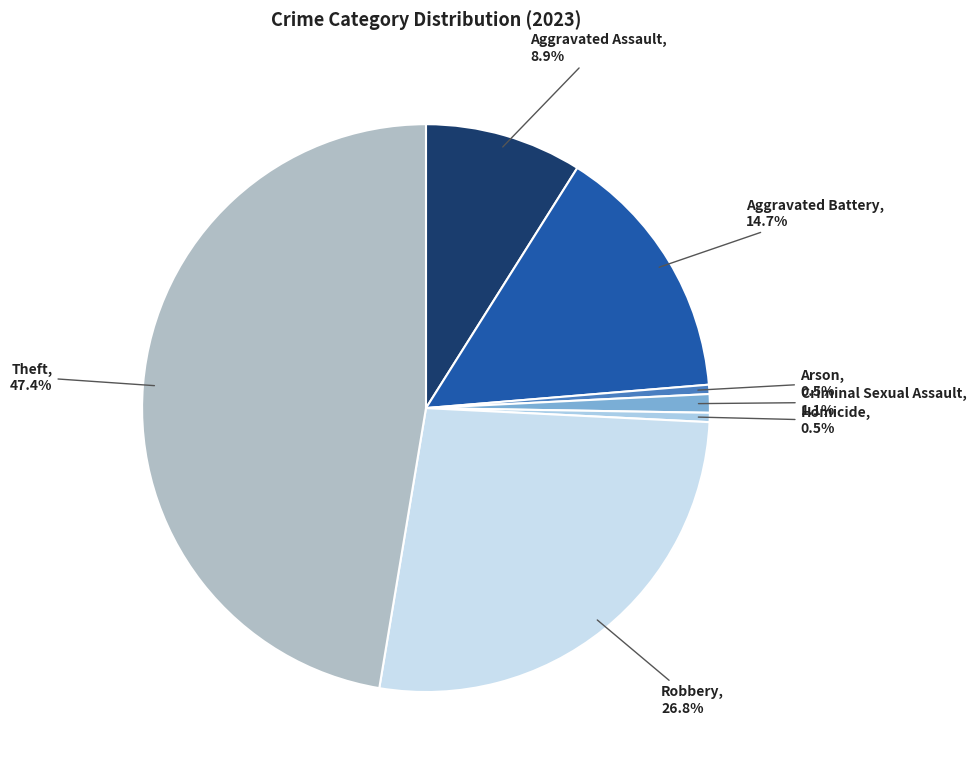

To the nearest percent, what is the average slice percentage?

14%